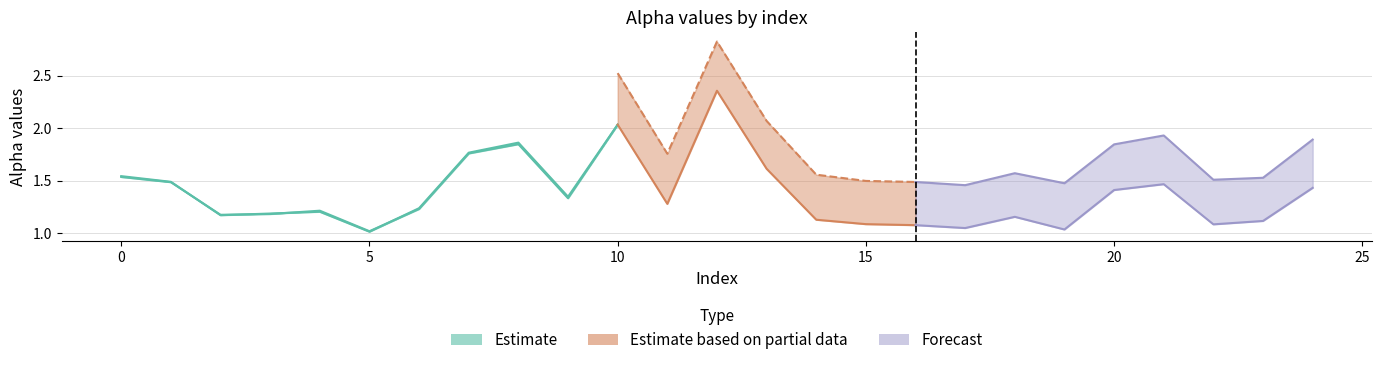

Which category has the highest value in the alpha_m_vals series?

12